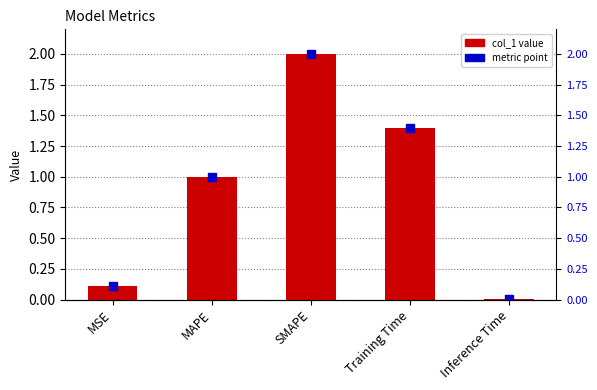

What is the change in value from MAPE to Inference Time?

-1.0